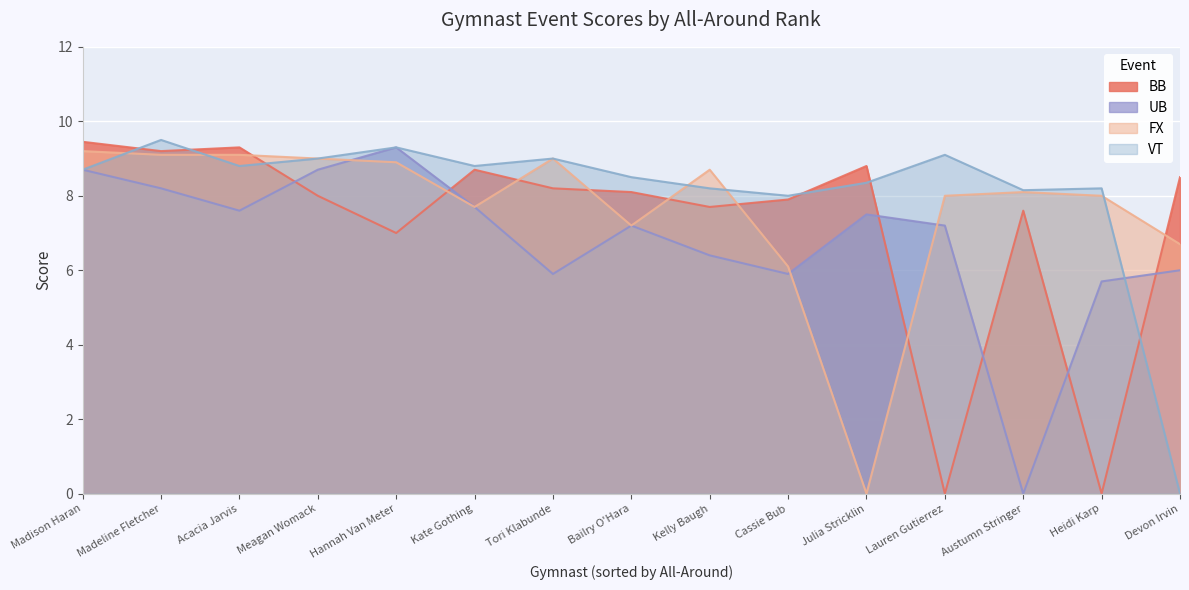

At how many categories does at least one series exceed 6?

15